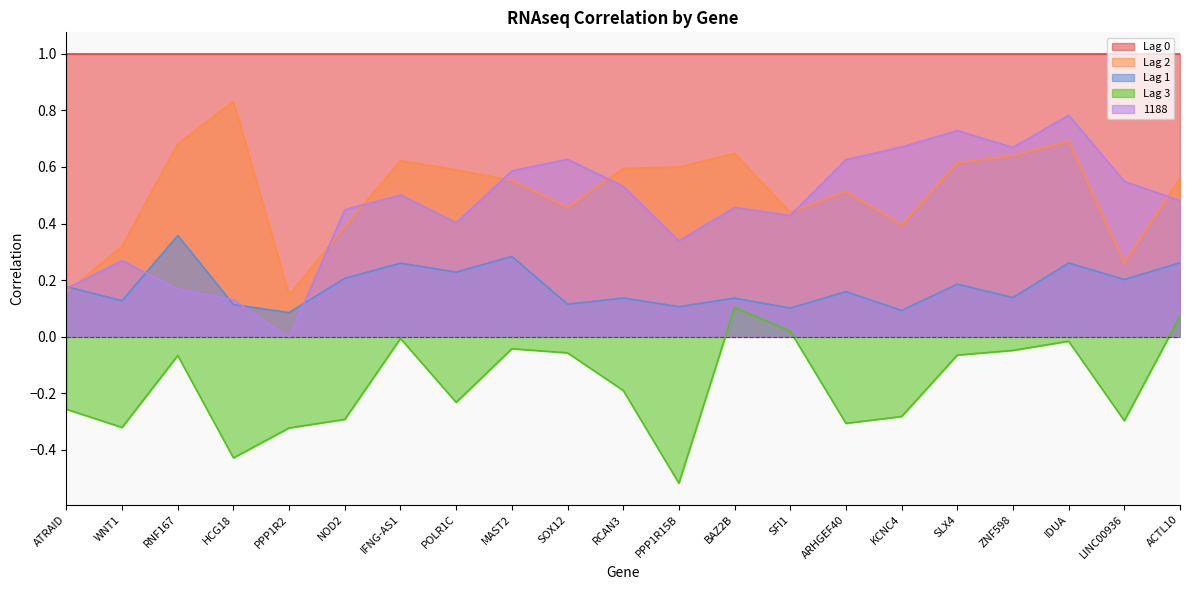

At which category does 1188 reach its first local valley?

PPP1R2